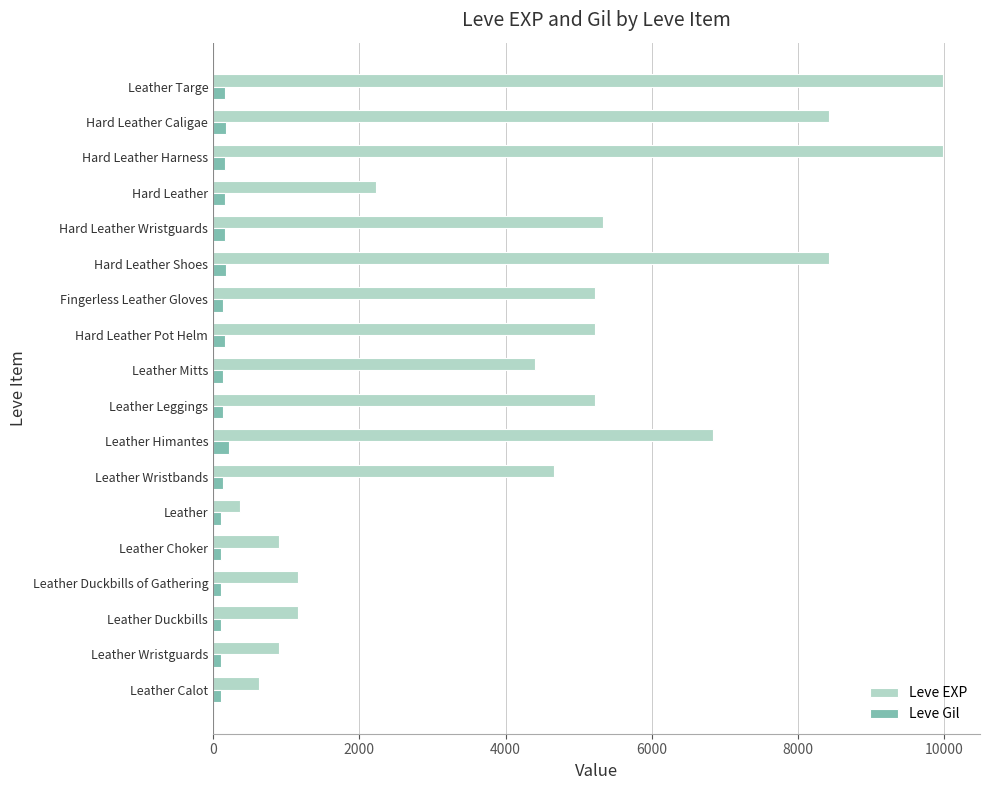

What is the maximum value for Leve EXP?

9990